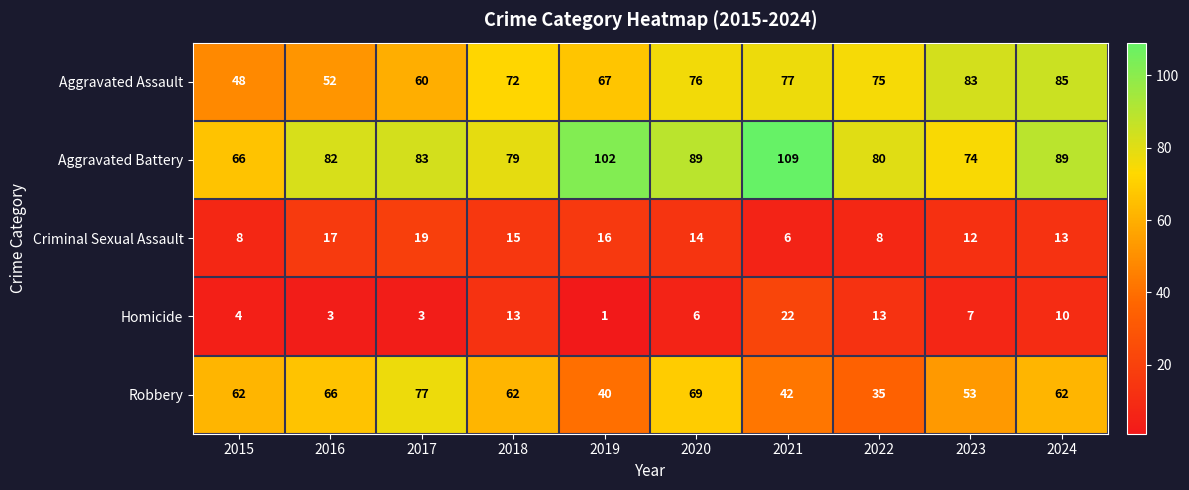

At 2023, list the series in order from smallest to largest.

Homicide, Criminal Sexual Assault, Robbery, Aggravated Battery, Aggravated Assault